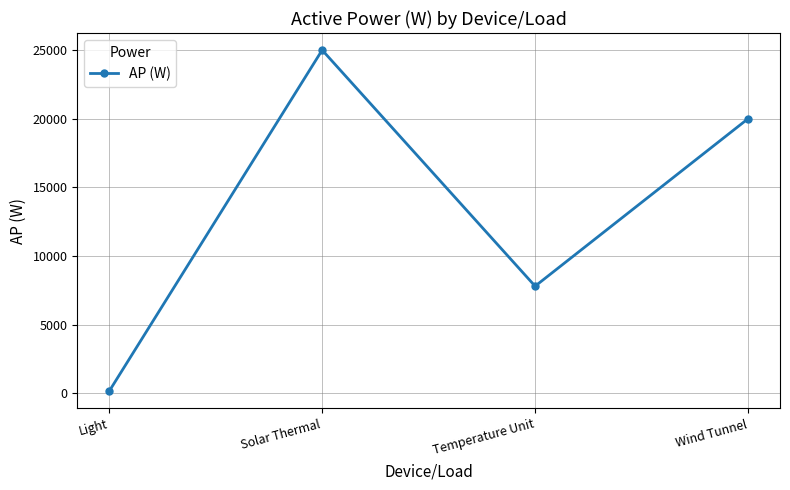

Where does the data first go above 20000?

Solar Thermal